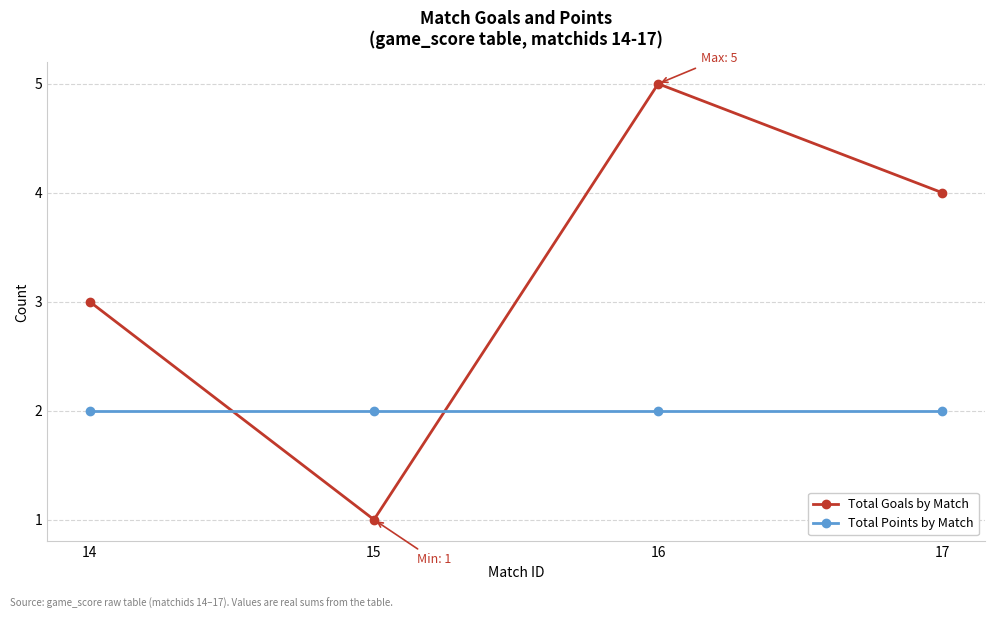

Is this an area chart (filled region under the line)?

No